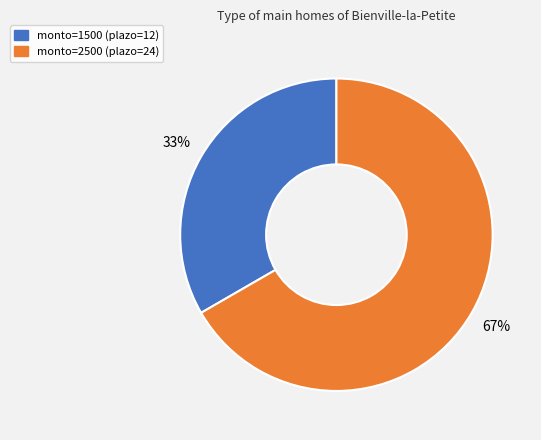

Is there a majority slice in this chart?

Yes